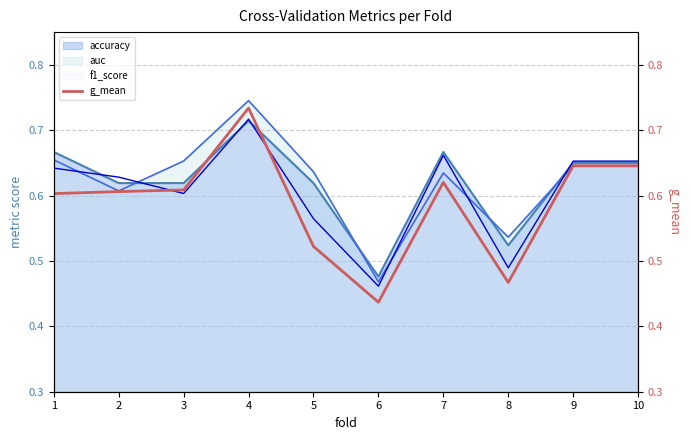

Rank the categories by value from lowest to highest.

6, 8, 5, 1, 2, 3, 7, 9, 10, 4